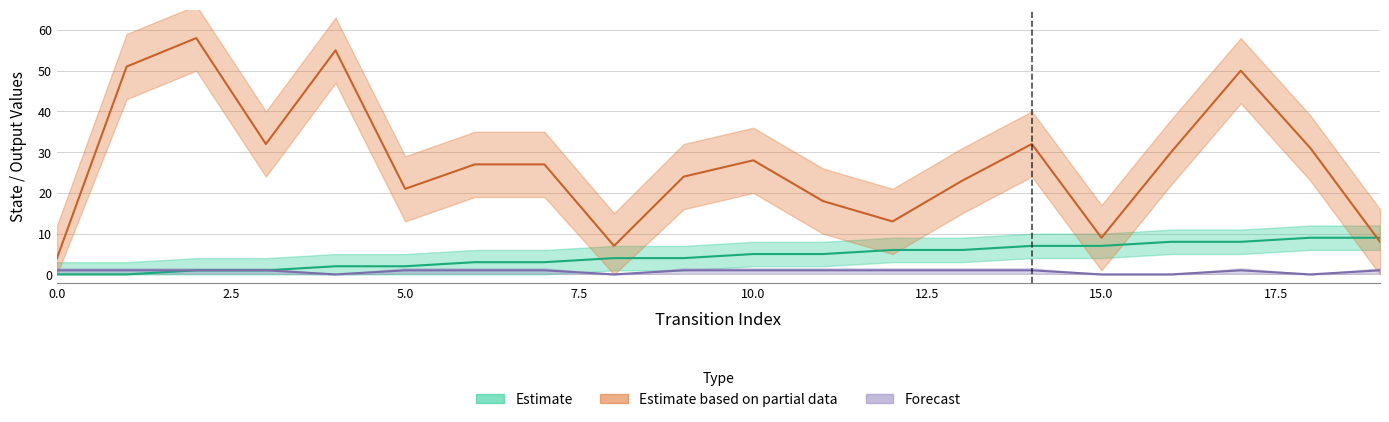

How many interior local peaks does the destination_state series have?

5